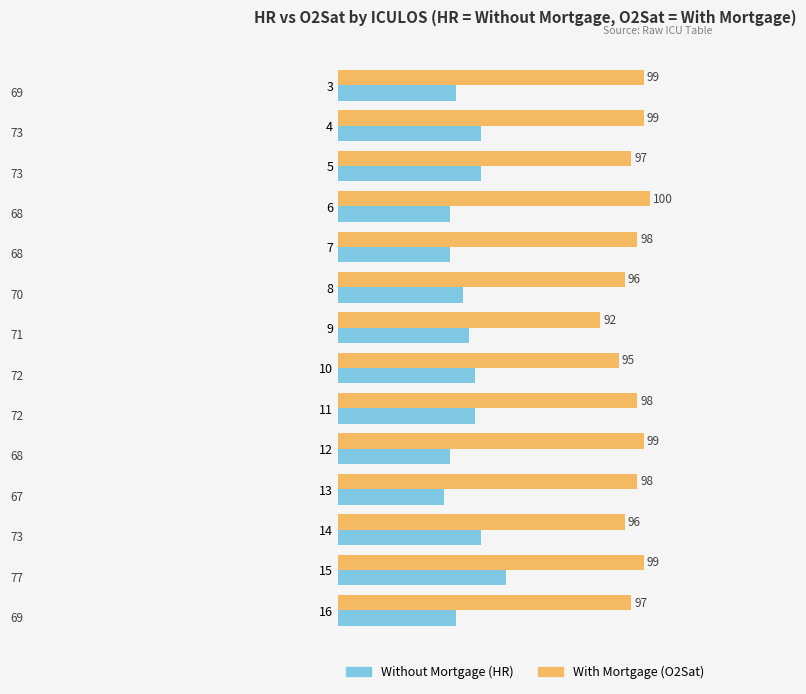

At which category is the sum across all series the highest?

15